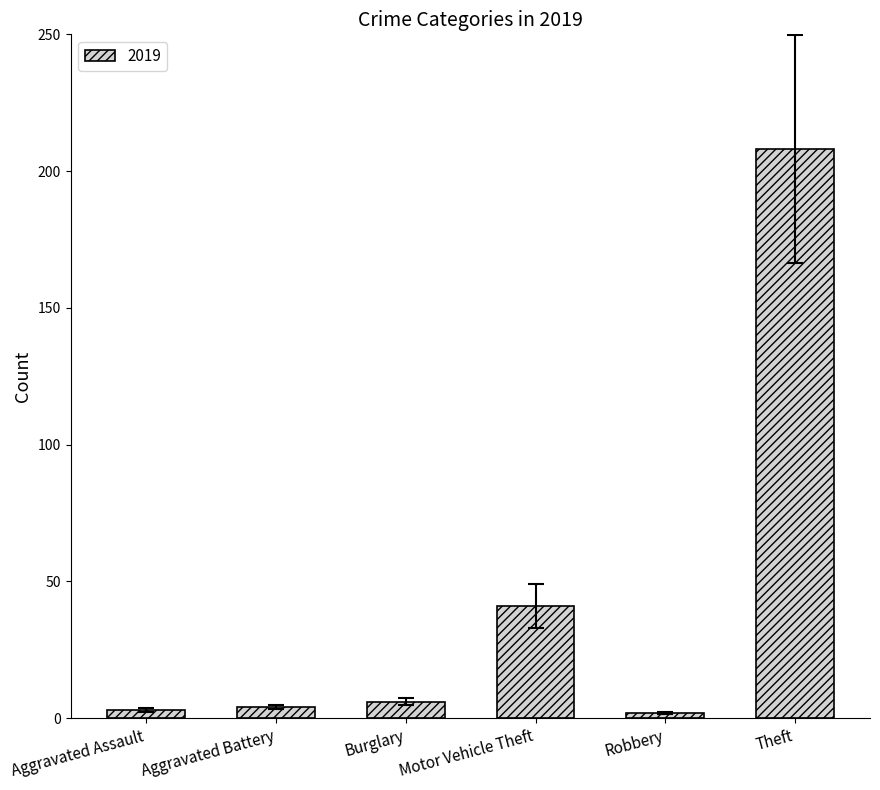

What is the minimum value shown in the chart?

2